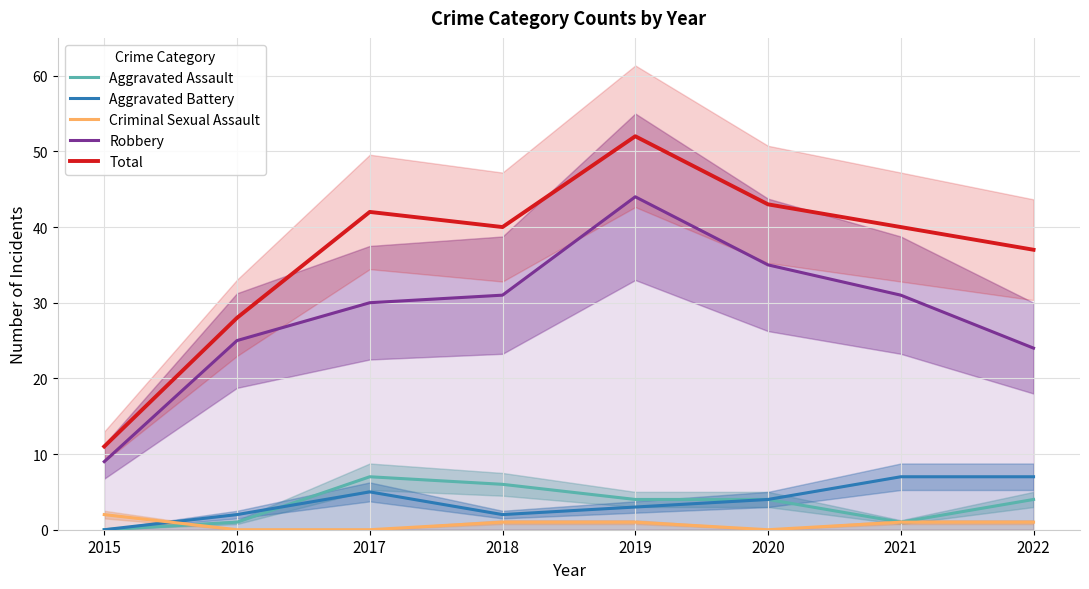

Which series has the largest total across all categories?

Total